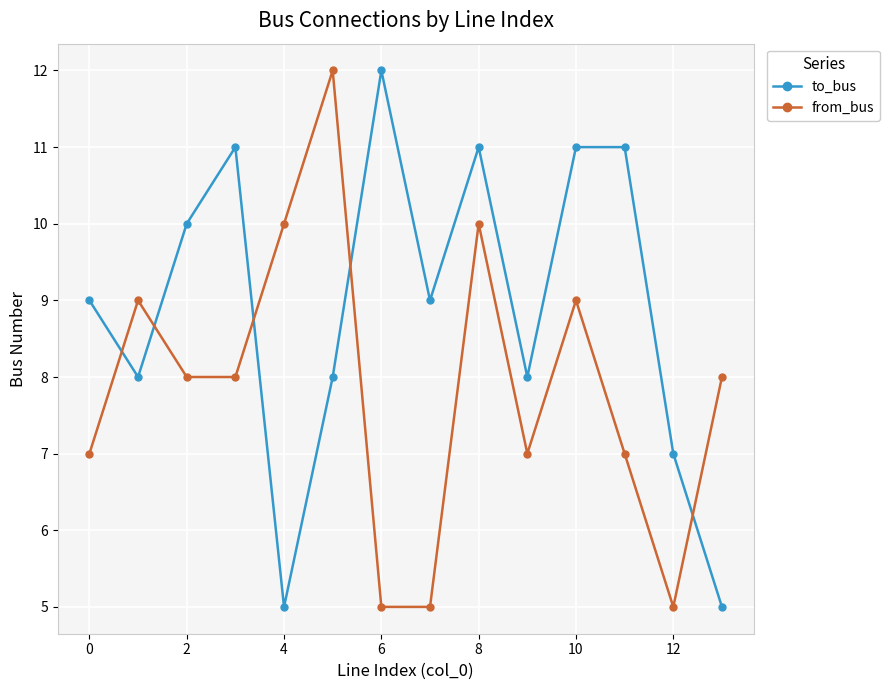

How many lines are shown in the chart?

2